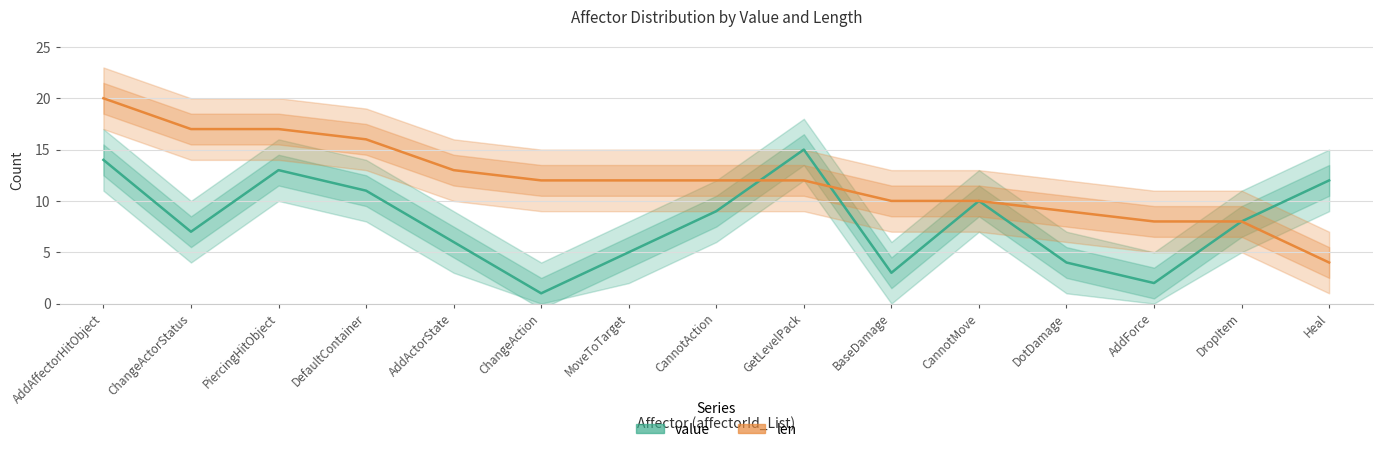

How many intersections are there between len and value?

2